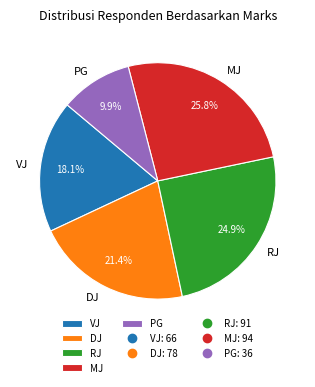

To the nearest percent, what is the difference between the VJ and PG slice percentages?

8%